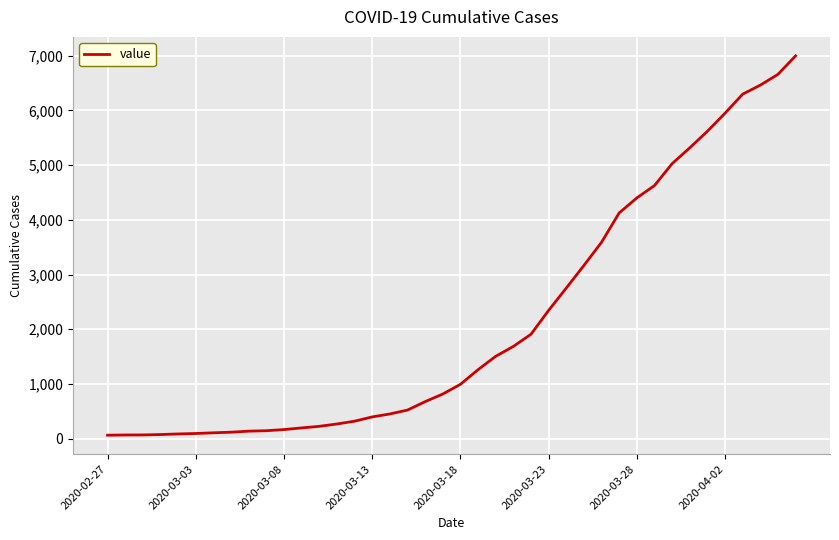

What is the maximum value shown in the chart?

6995